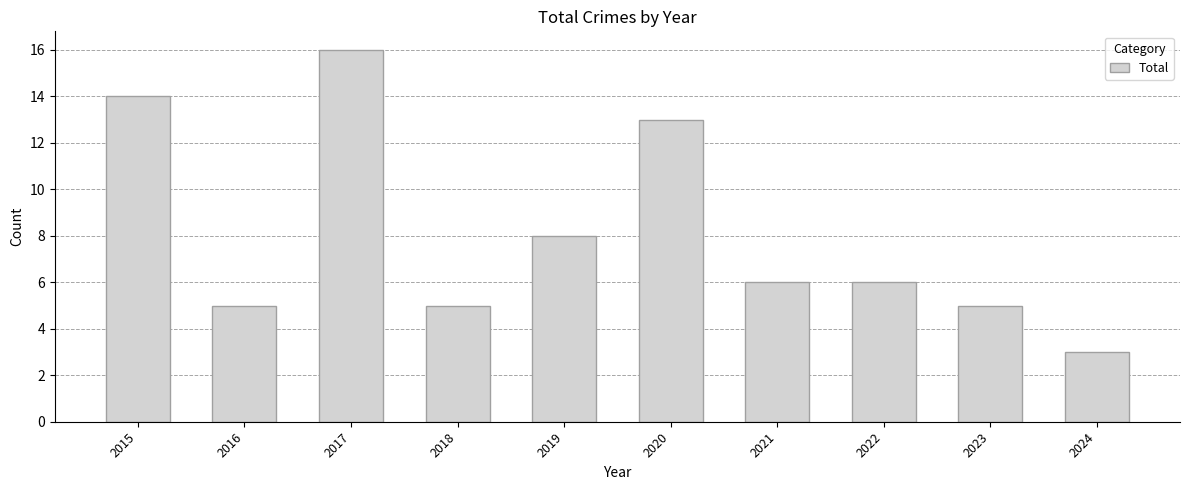

How many bars are there in total?

10